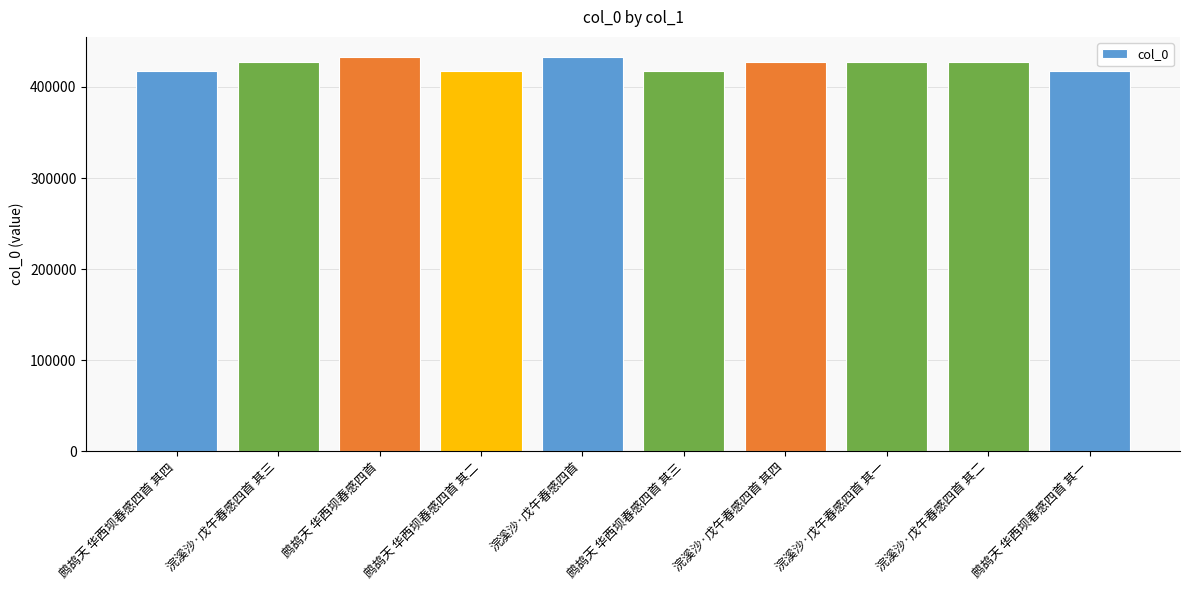

Are the bars grouped side by side (vs. stacked)?

No